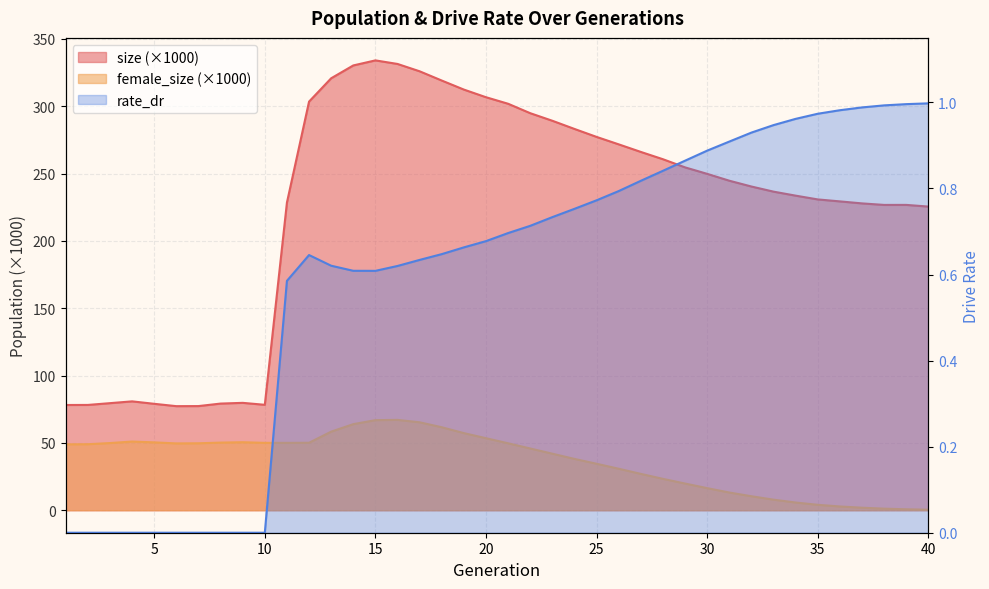

What is the spread (max minus min) of values at 4?

80.9